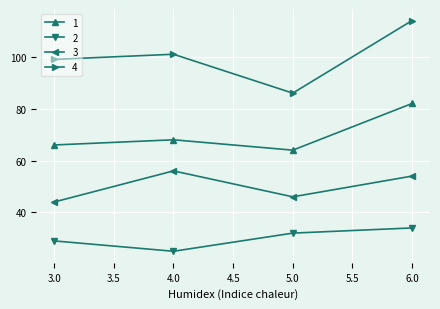

What is the sum of all 2 values?

120